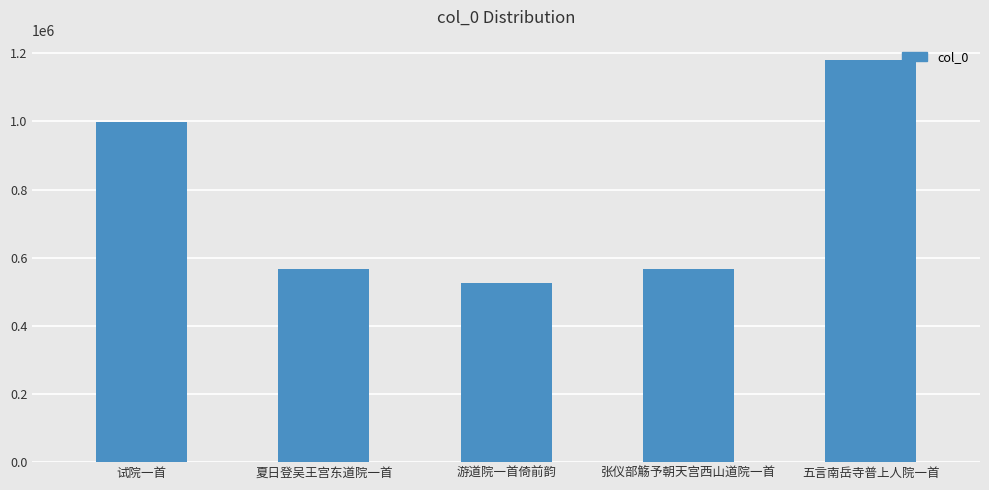

The chart shows a value of 1629692 at 五言南岳寺普上人院一首. True or false?

False